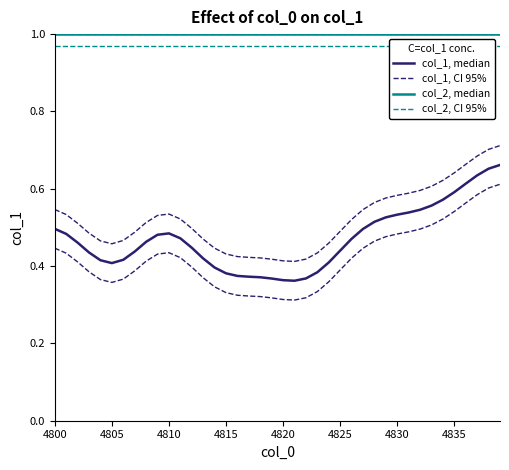

What is the minimum value shown in the chart?

0.4